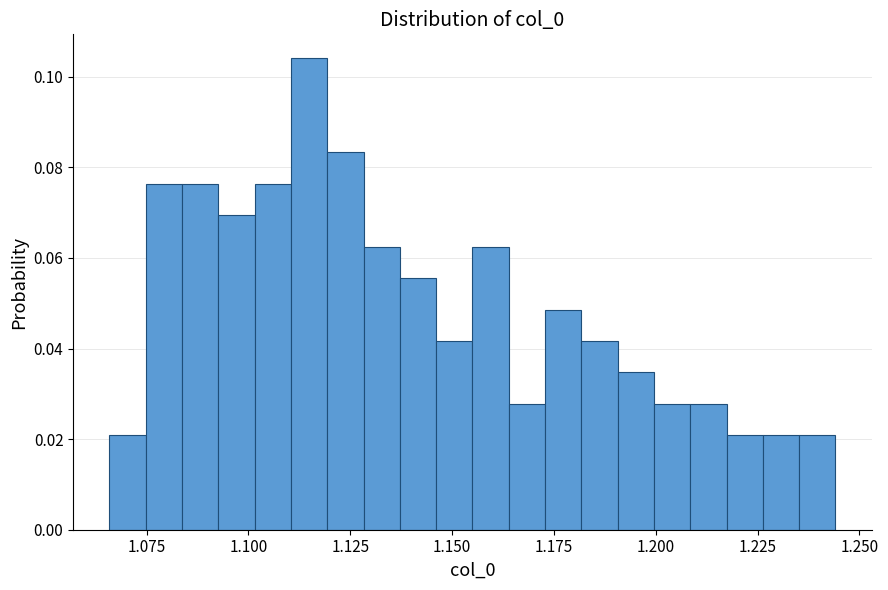

Read against the x-axis, roughly where is the centre of the tallest bar?

1.115